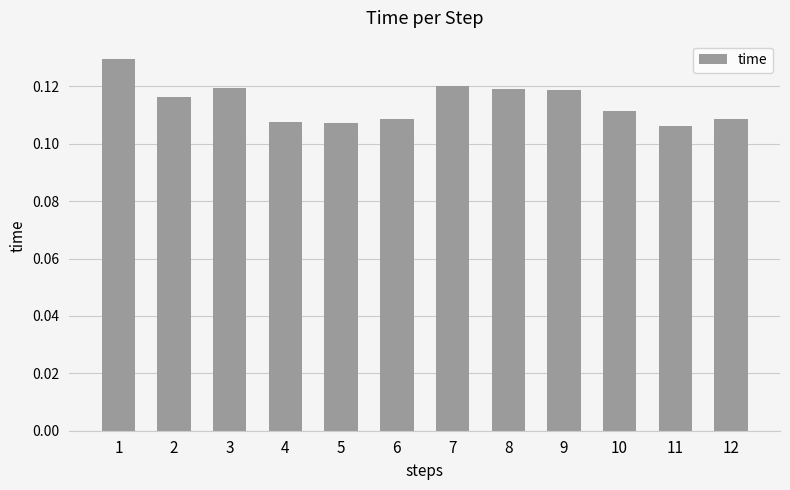

Which label corresponds to the largest value in the chart?

1